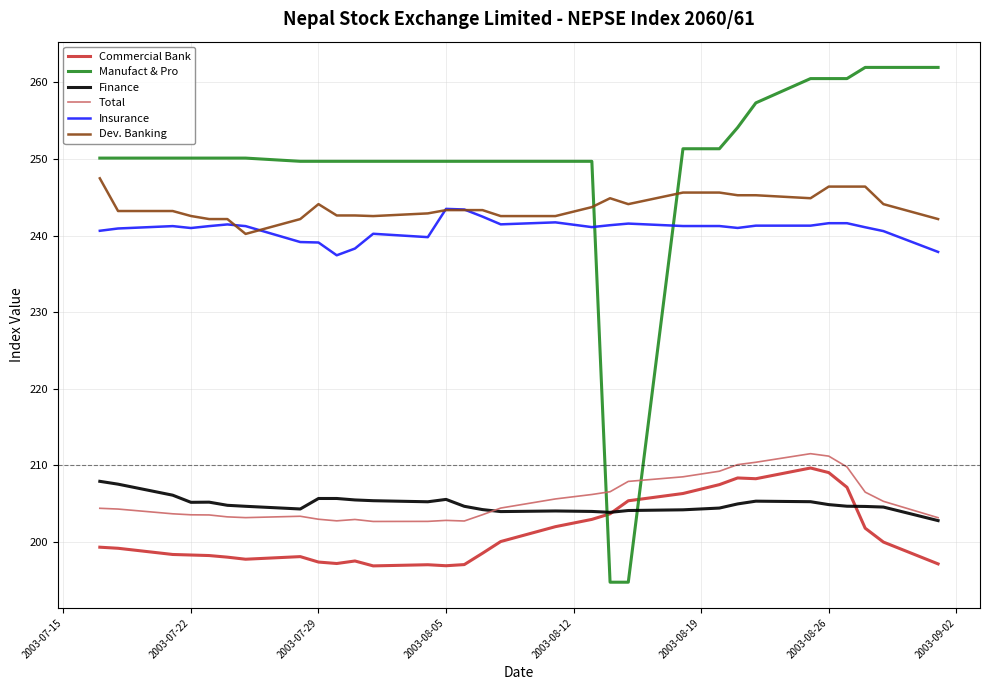

True or false: Finance and Insurance cross at least once.

False